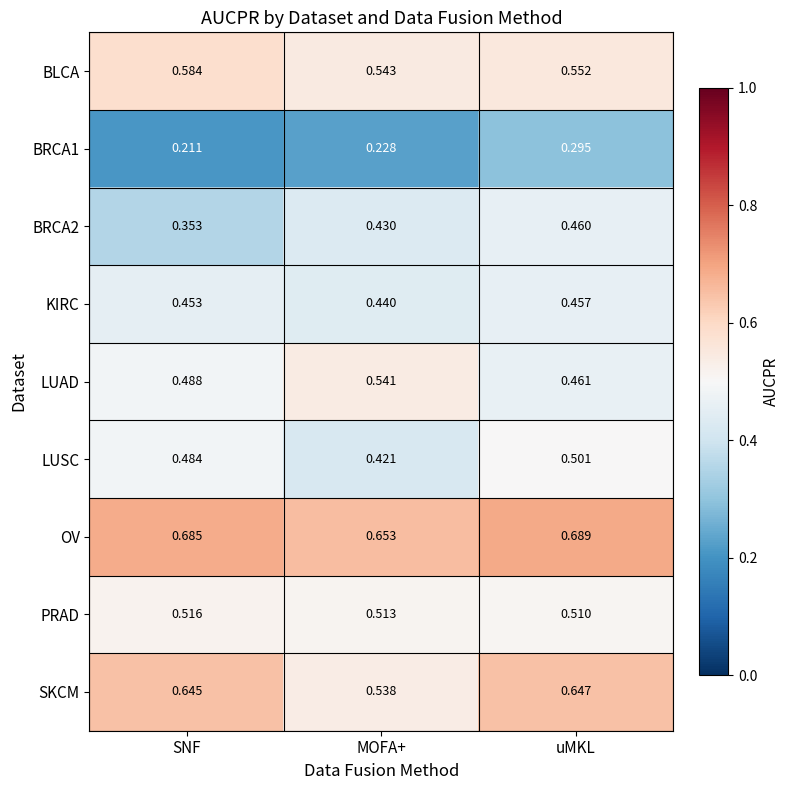

Which series has the widest spread of values?

SKCM